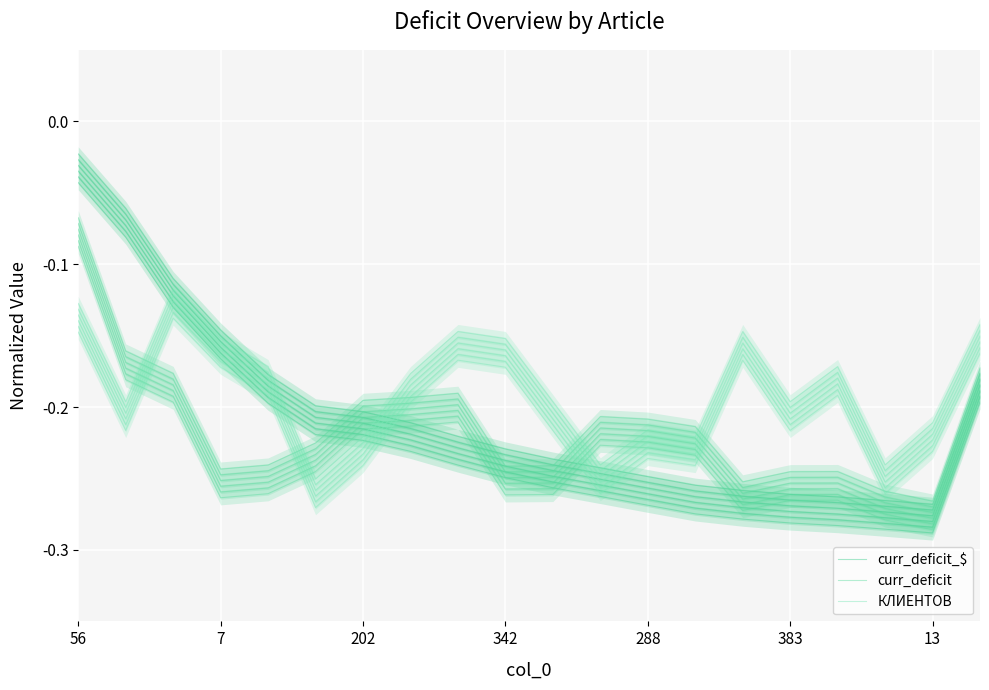

Which series has the widest spread of values?

curr_deficit_$